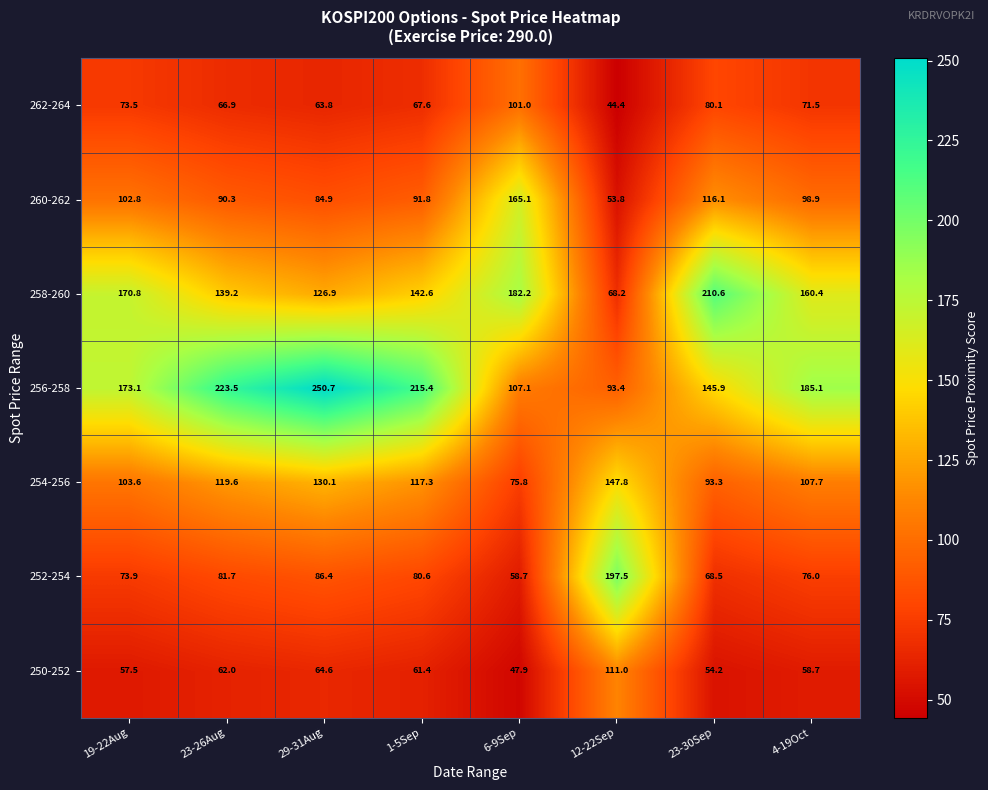

Where is 260-262 nearest to the value 109?

19-22Aug